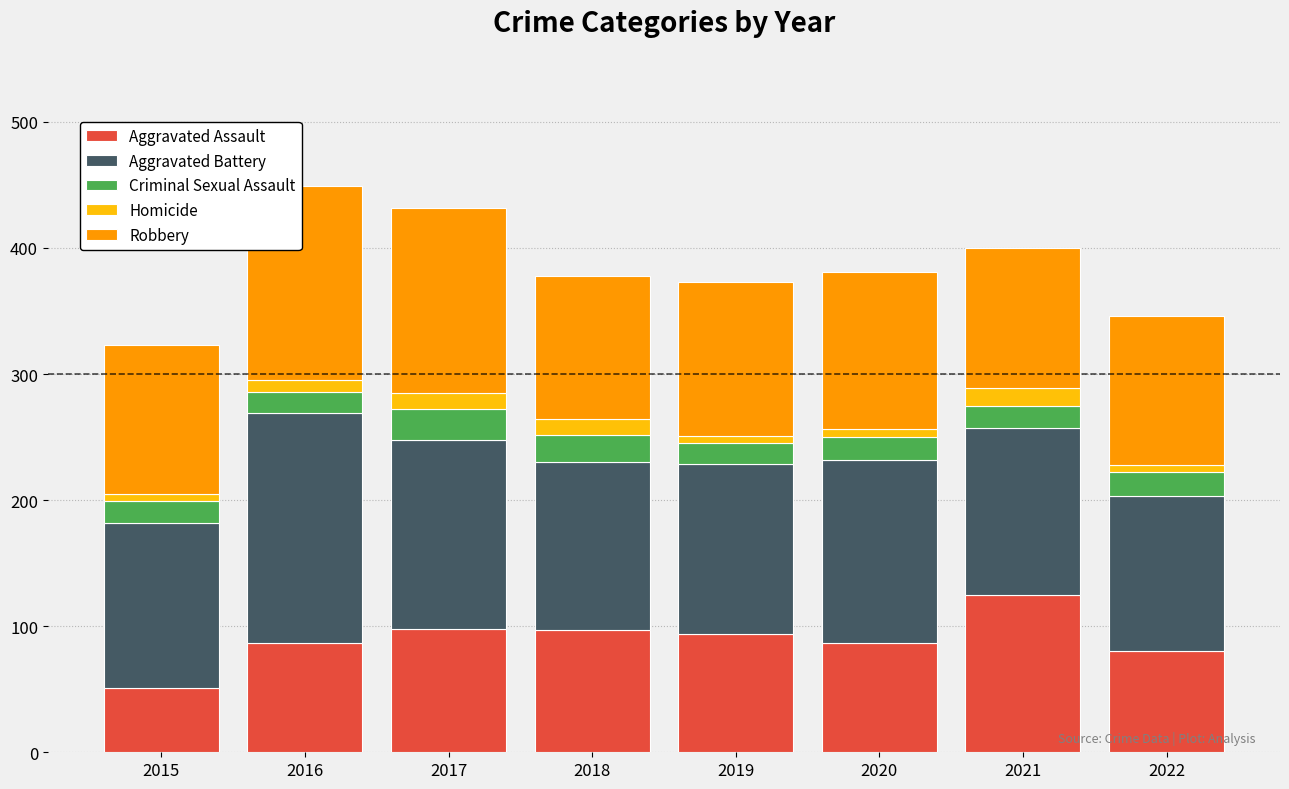

At which label does Aggravated Assault reach its peak?

2021